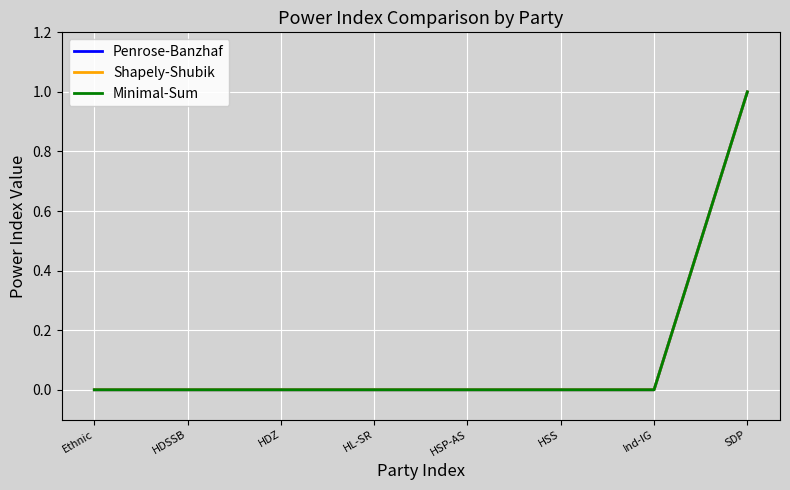

What is the difference between the maximum and second lowest values in the Minimal-Sum series?

1